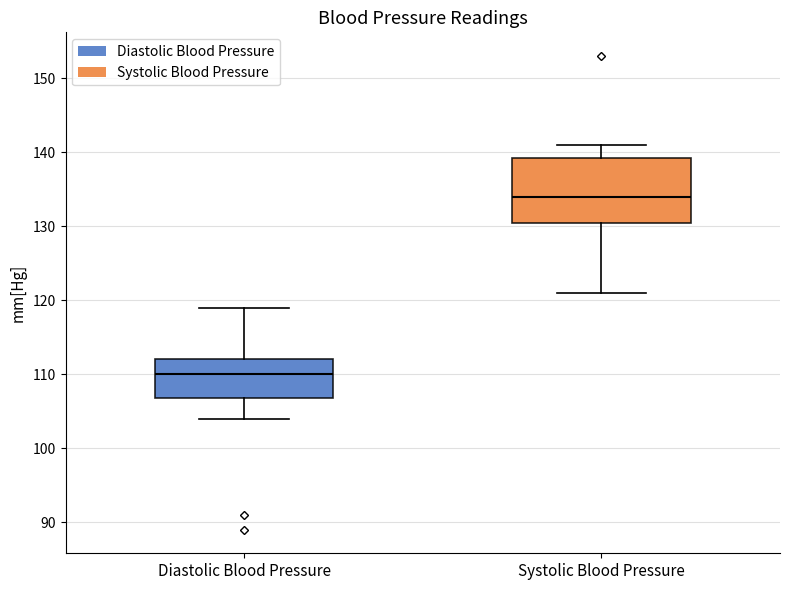

Where does the upper whisker of the box for Systolic Blood Pressure end on the y-axis? The values are not printed on the chart, so give them approximately, as read against the axis.

141